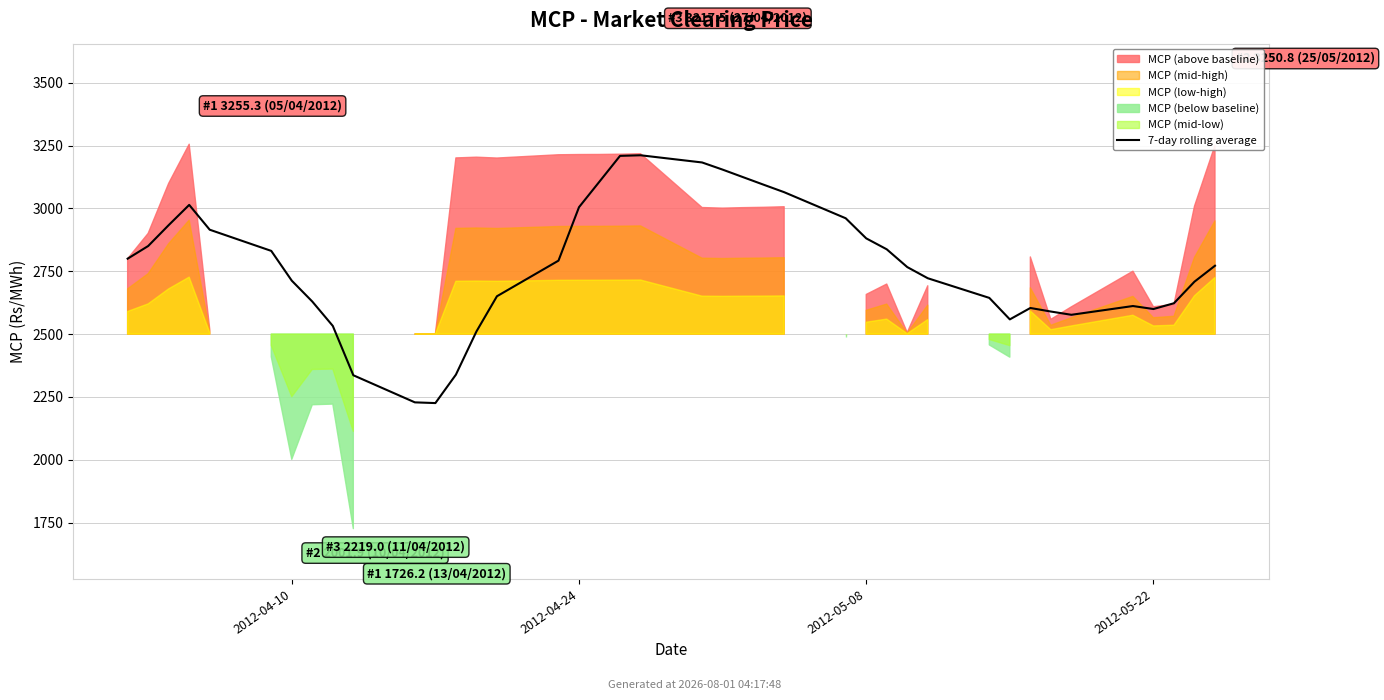

Does the chart display data point markers on the line(s)?

No